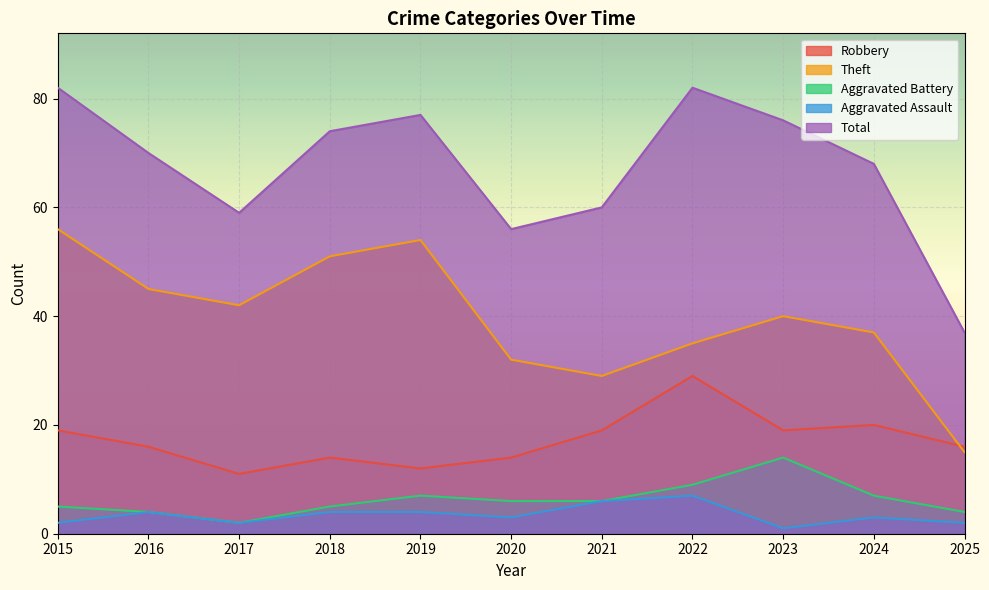

What is the maximum value for Aggravated Assault?

7